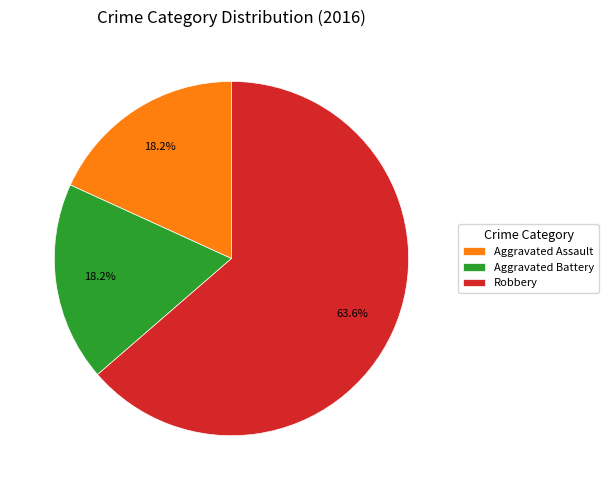

The Aggravated Battery slice represents 25% of the pie. True or false?

False